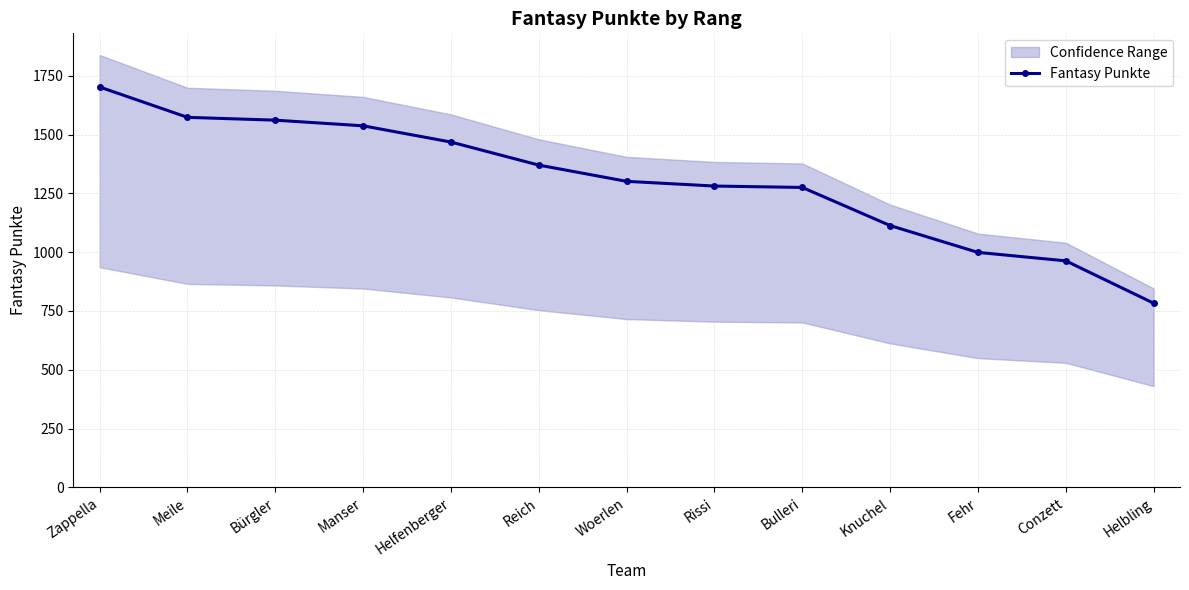

What is the label of the 5th point from the left?

Helfenberger